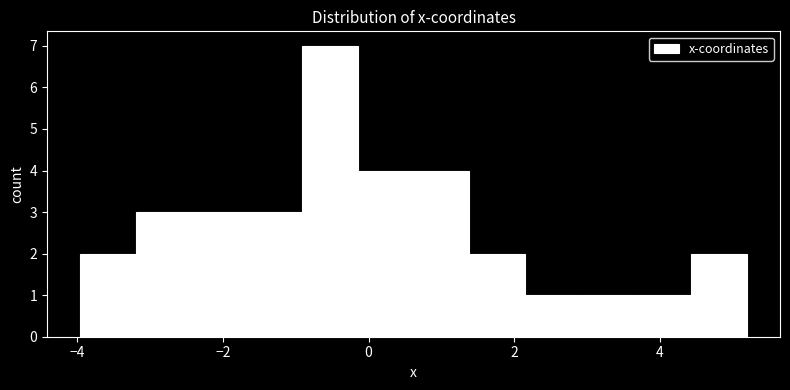

Around what value on the x-axis is the tallest bar? Give the approximate position of its centre, as read against the axis.

-0.6